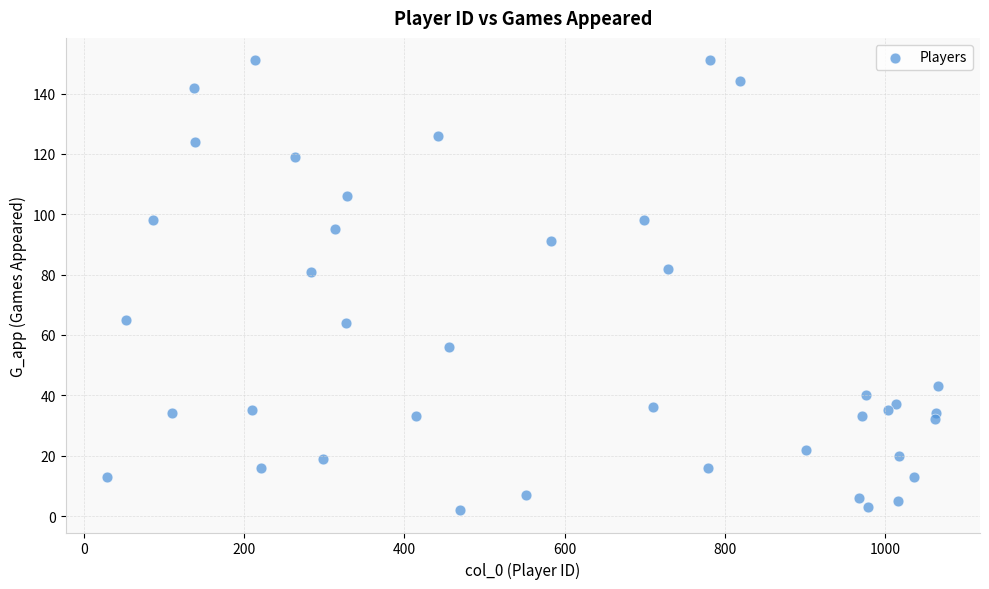

What is the range of Y values (max minus min)?

149